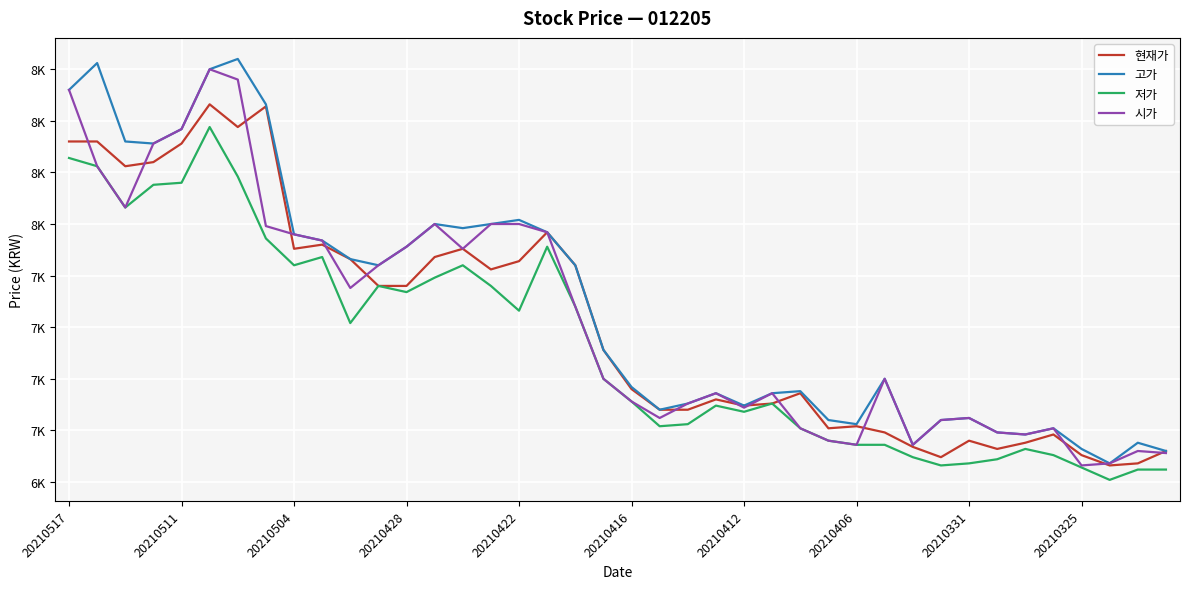

What are all the series names shown in the legend?

현재가, 고가, 저가, 시가